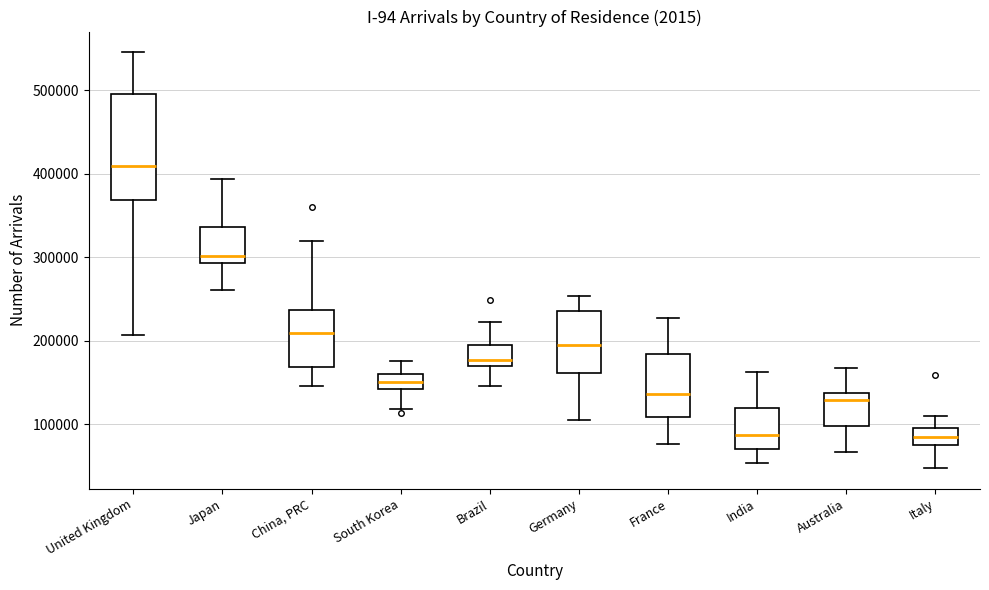

Comparing the boxes themselves (not the whiskers), which one is the tallest?

United Kingdom